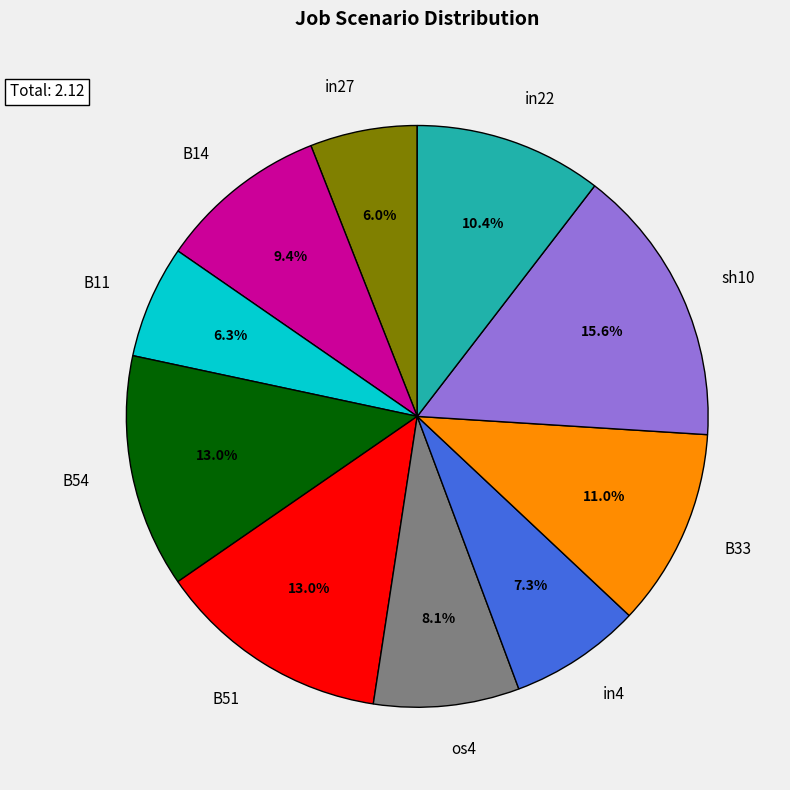

Is B54 the majority of the pie?

No